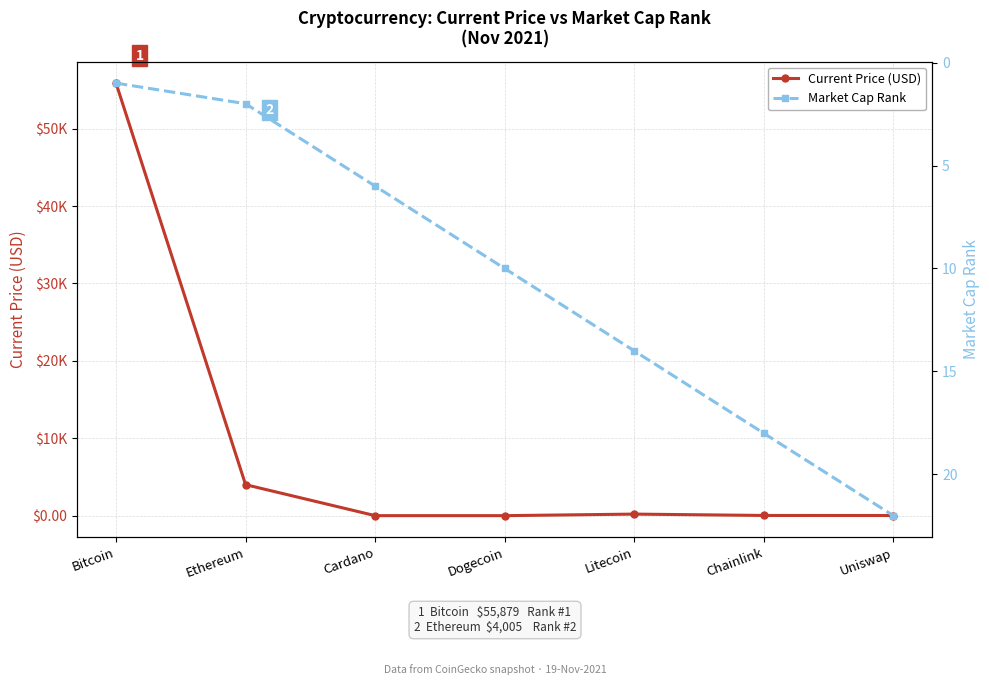

At which category does Current Price (USD) reach its first local valley?

Dogecoin